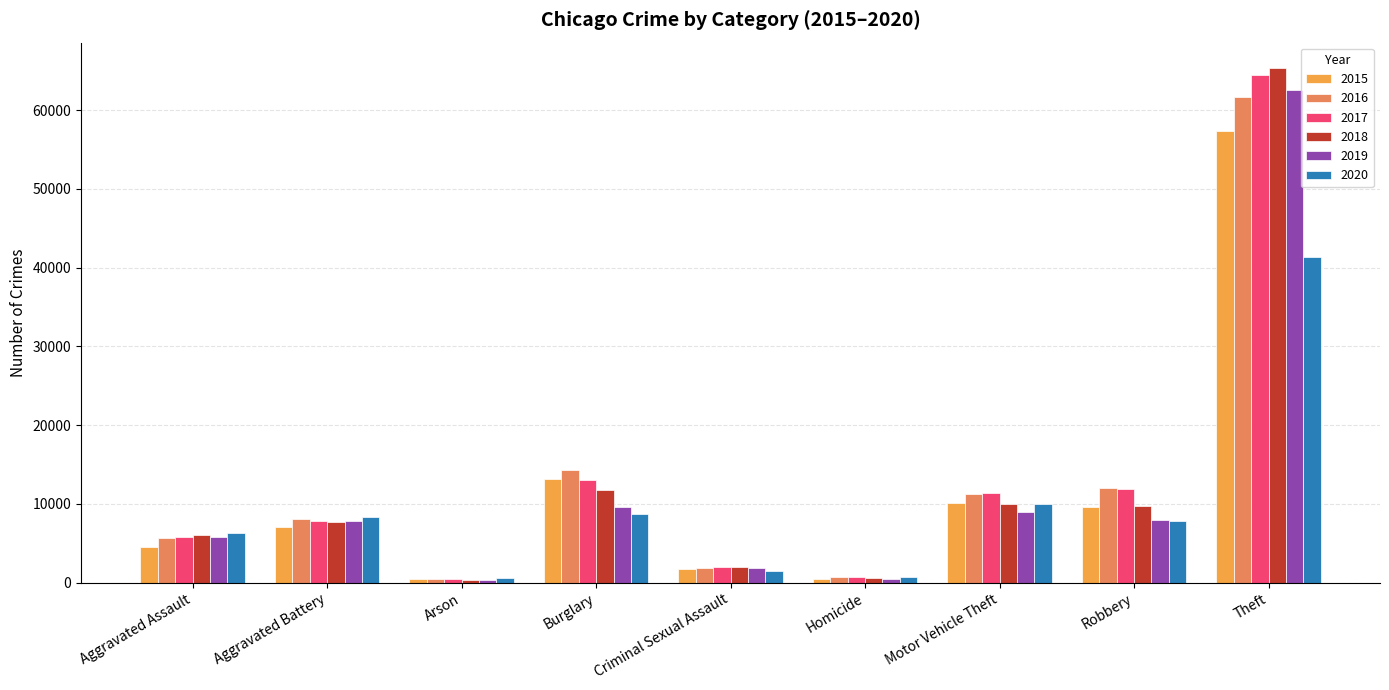

What is the difference between the 2019 values at Robbery and Homicide?

7496